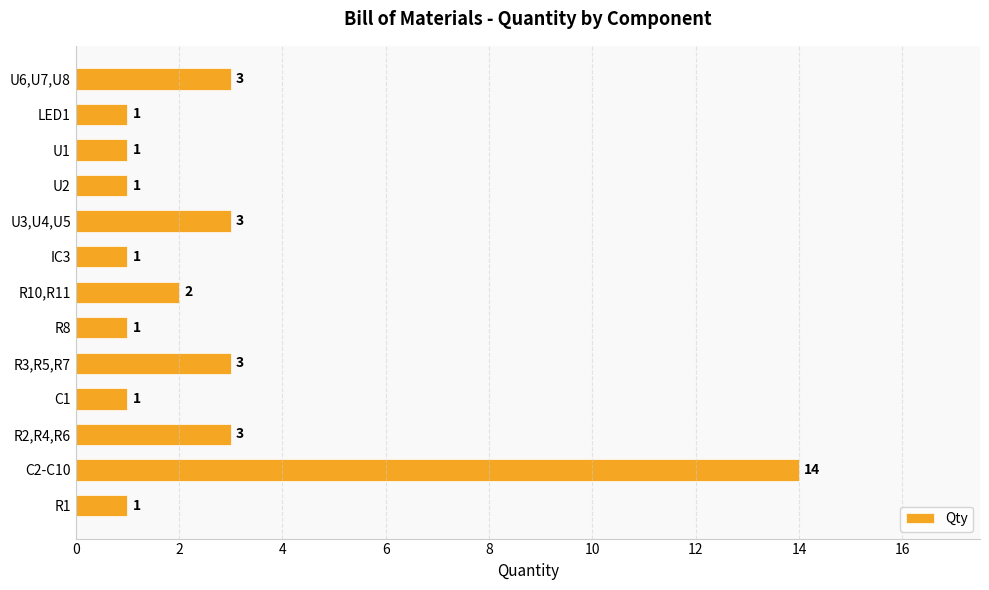

Approximately how many times larger is the value at R8 compared to LED1?

1.0